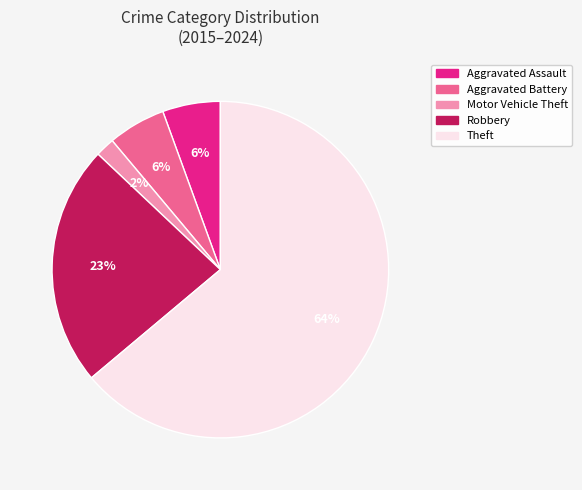

Between Theft and Robbery, which is larger?

Theft